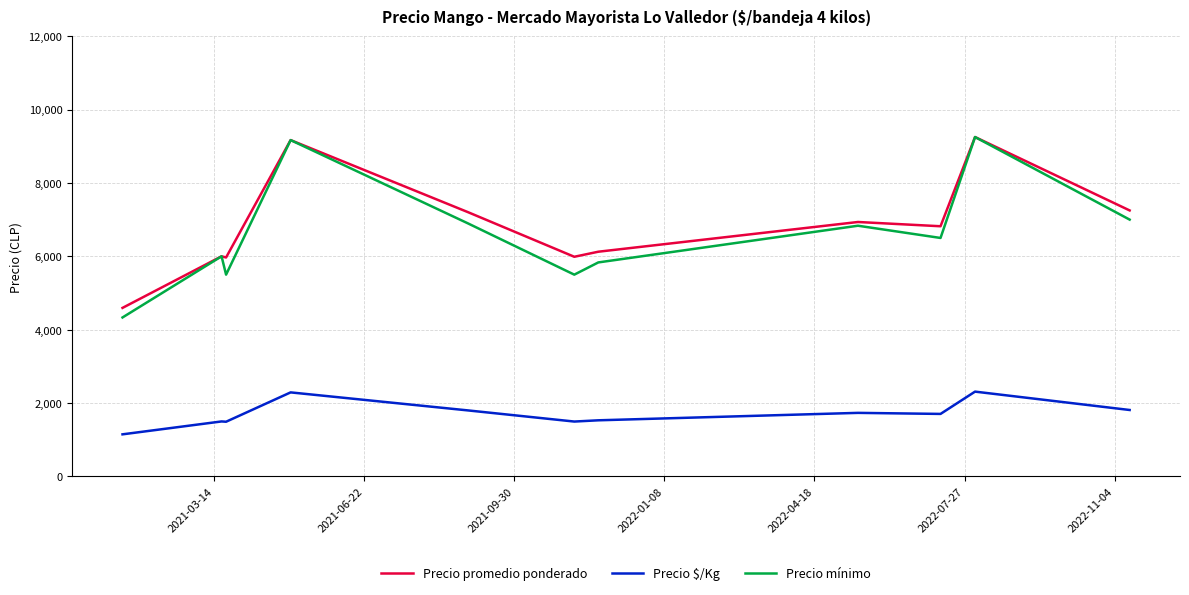

What is the sum of all Precio promedio ponderado values?

75301.1